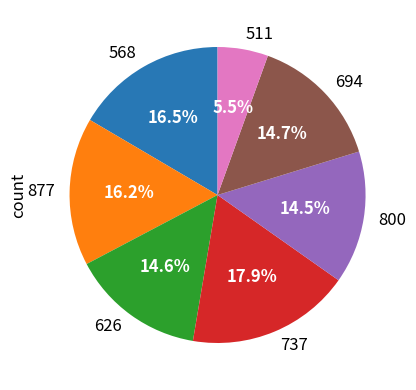

Does 568 represent more than half of the total?

No